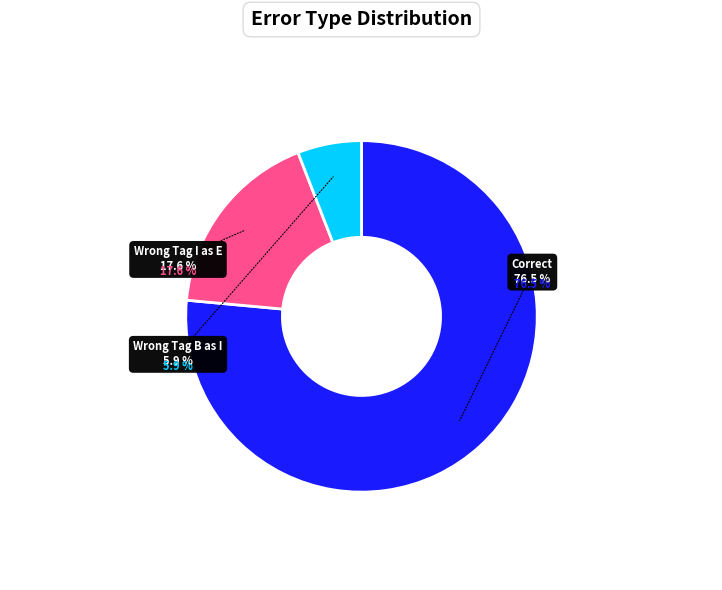

To the nearest percent, what portion does Wrong_Tag_B_as_I represent?

6%